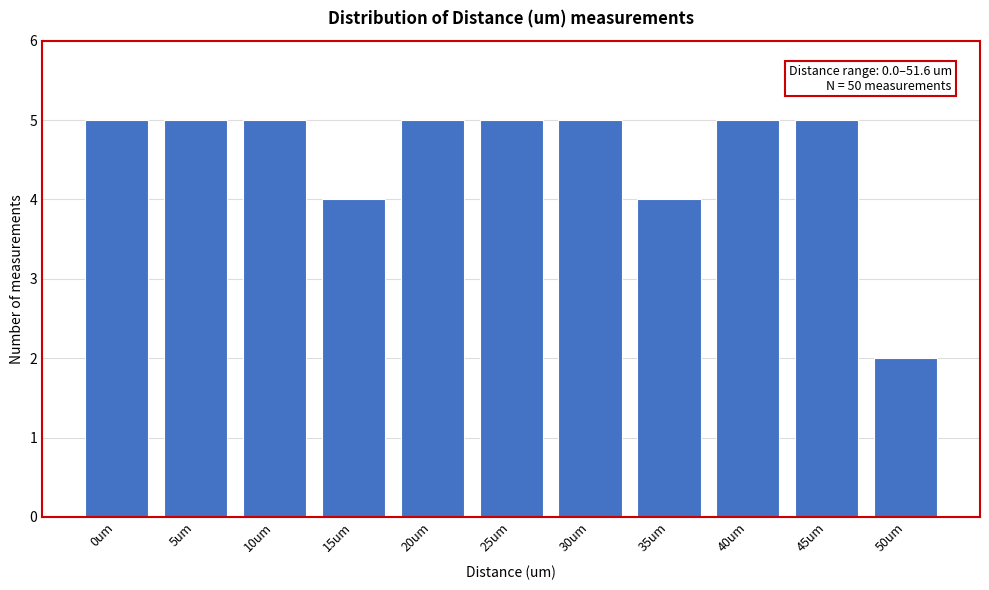

Reading left to right, extract all data points from this chart.

0um=5	5um=5	10um=5	15um=4	20um=5	25um=5	30um=5	35um=4	40um=5	45um=5	50um=2